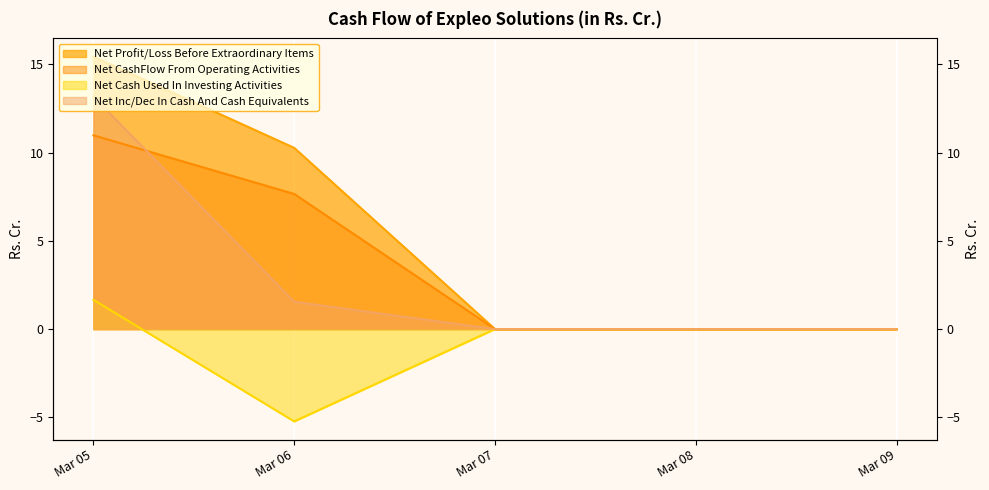

How many positive values does the Net Profit/Loss Before Extraordinary Items series have?

2